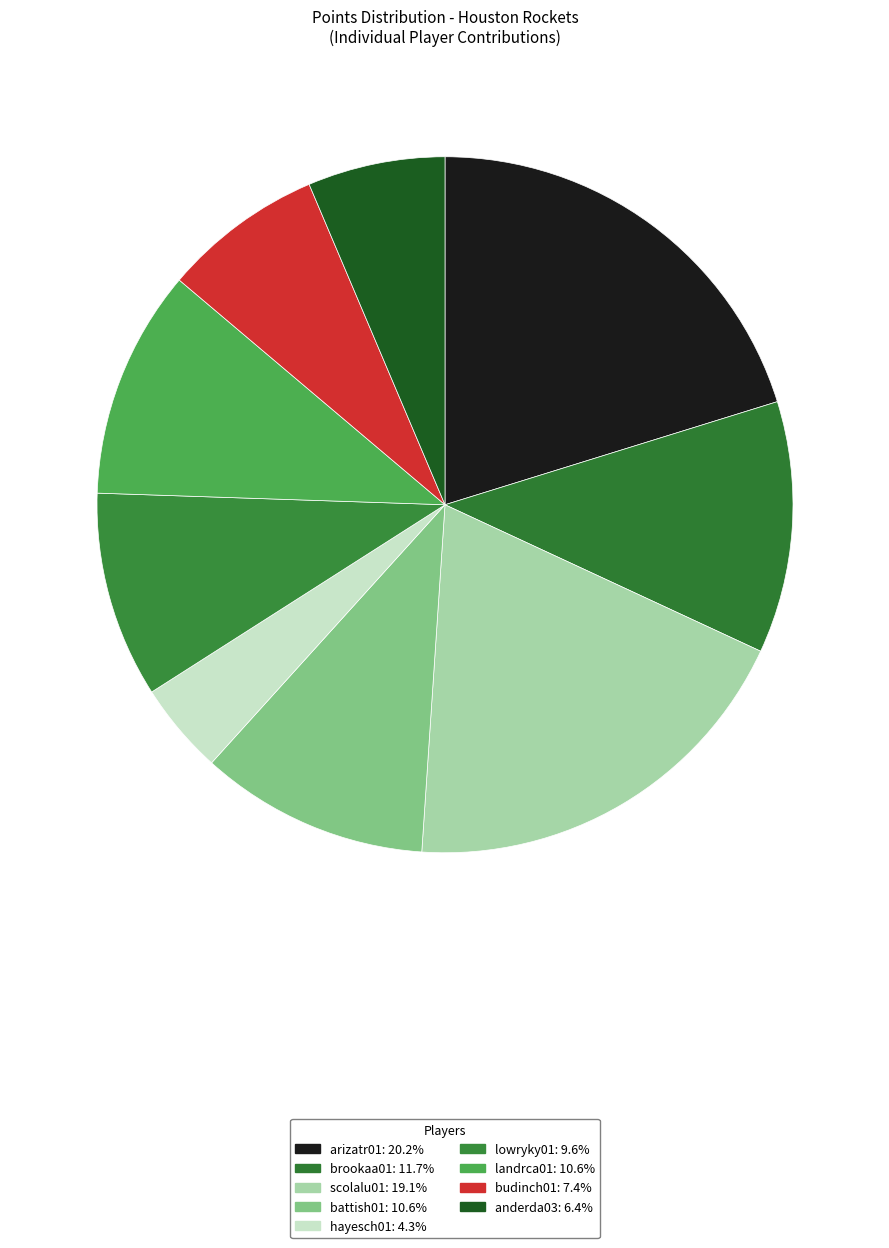

What is the total percentage of hayesch01 and landrca01?

14.9%